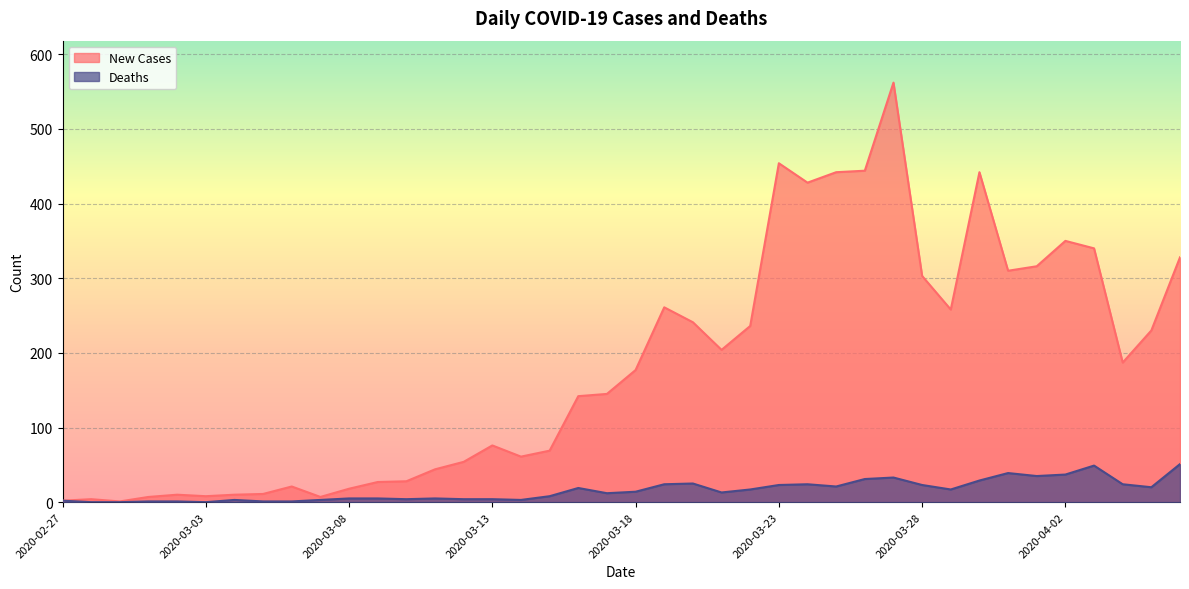

True or false: Deaths and New Cases intersect in this chart.

False